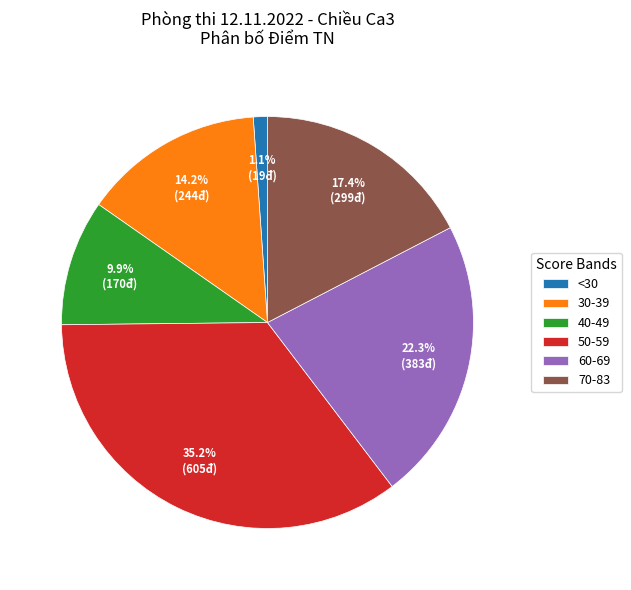

Is there any slice that represents more than half of the pie?

No